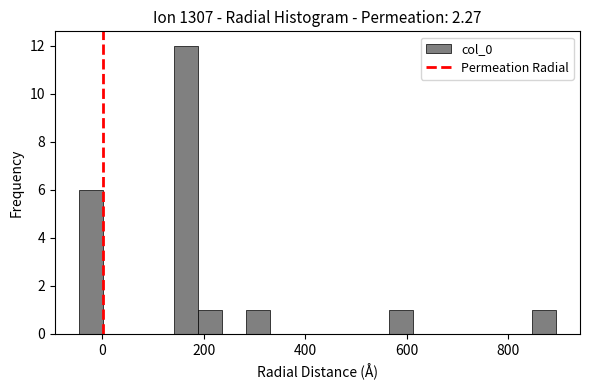

Read against the x-axis, roughly where is the centre of the tallest bar?

160